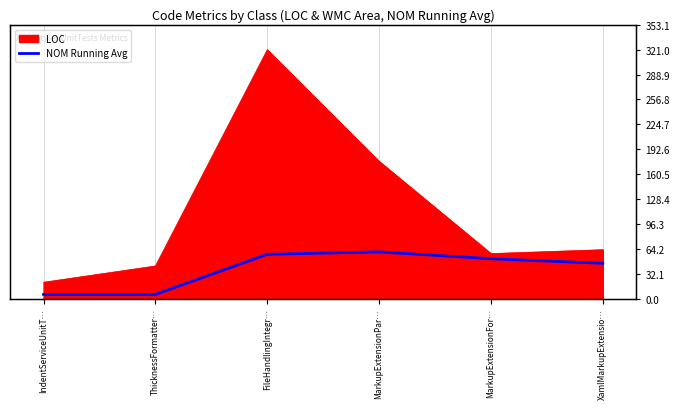

Does the chart display data point markers on the line(s)?

No